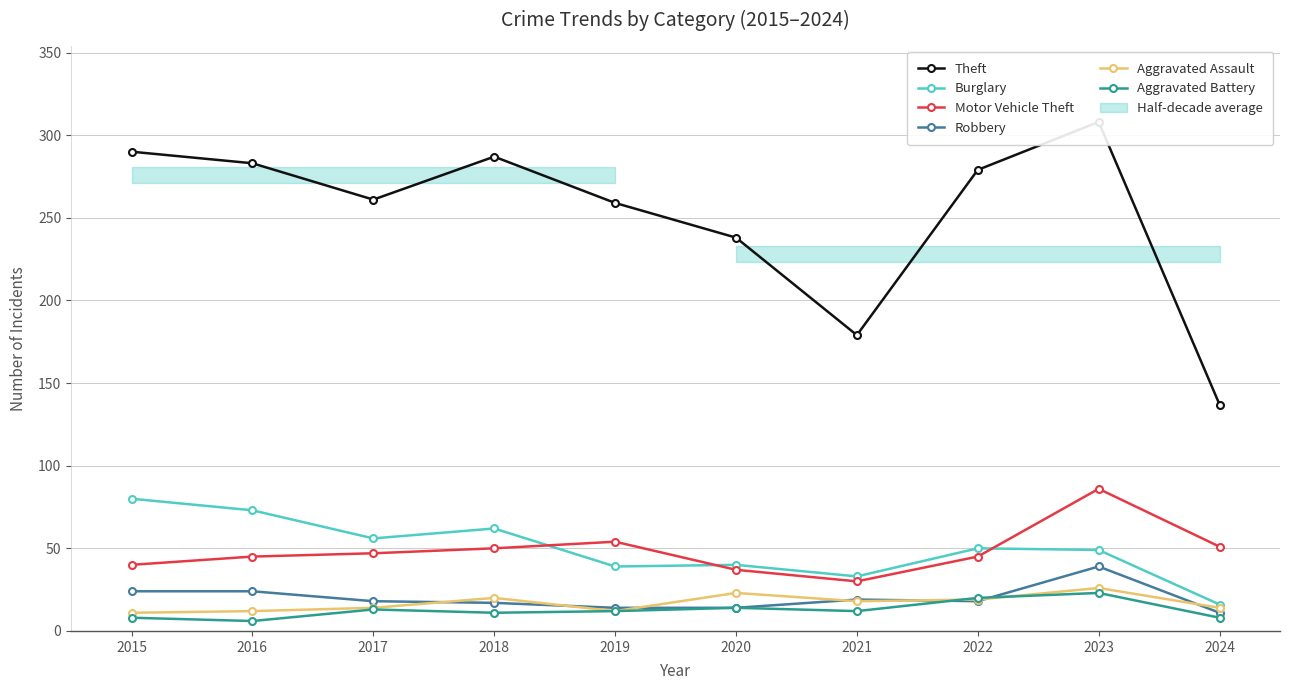

Rank the series by their maximum value, from highest to lowest.

Theft, Motor Vehicle Theft, Burglary, Robbery, Aggravated Assault, Aggravated Battery